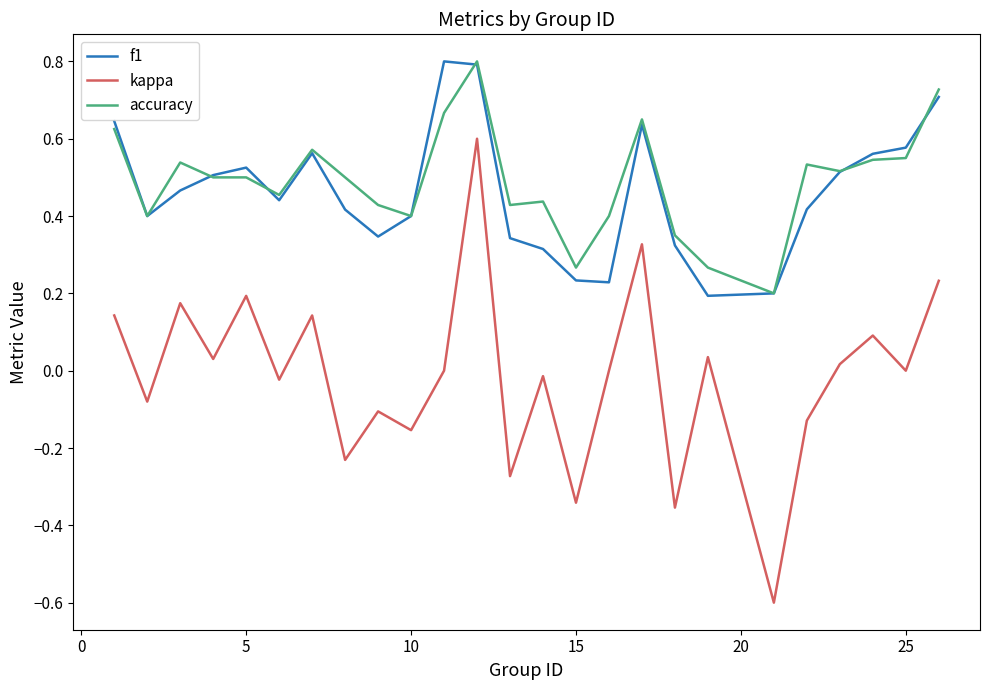

True or false: accuracy and kappa intersect in this chart.

False